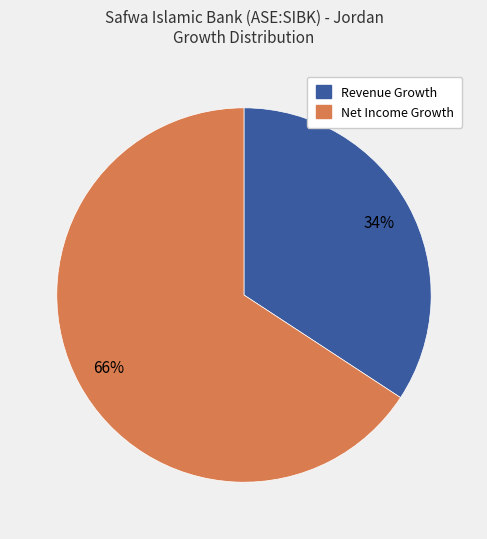

How many segments does this pie chart have?

2